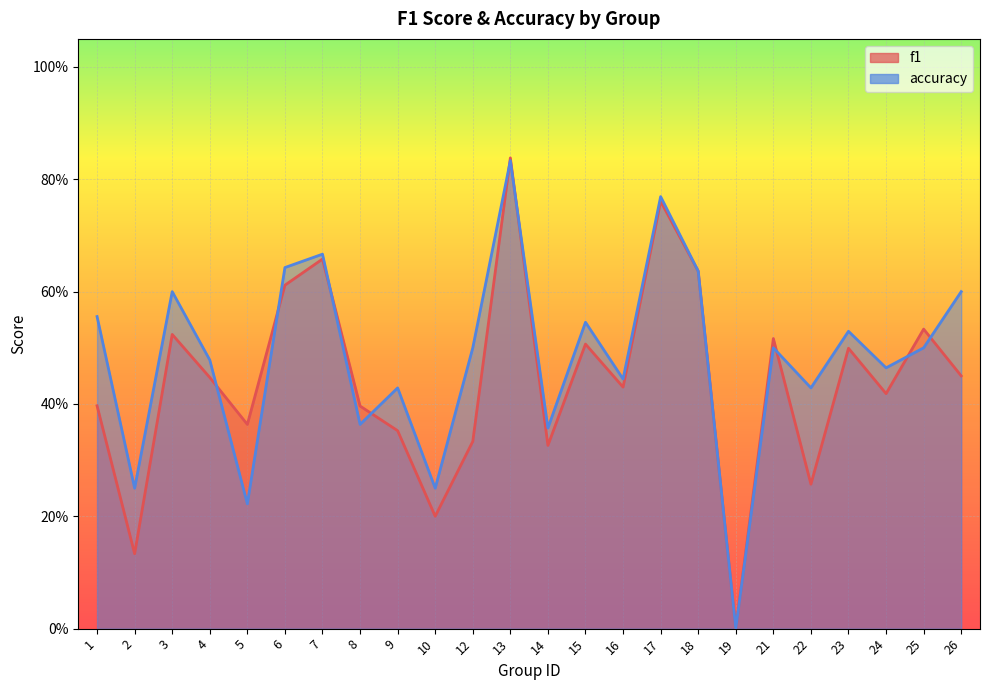

Between which two adjacent categories do f1 and accuracy first intersect?

4 and 5